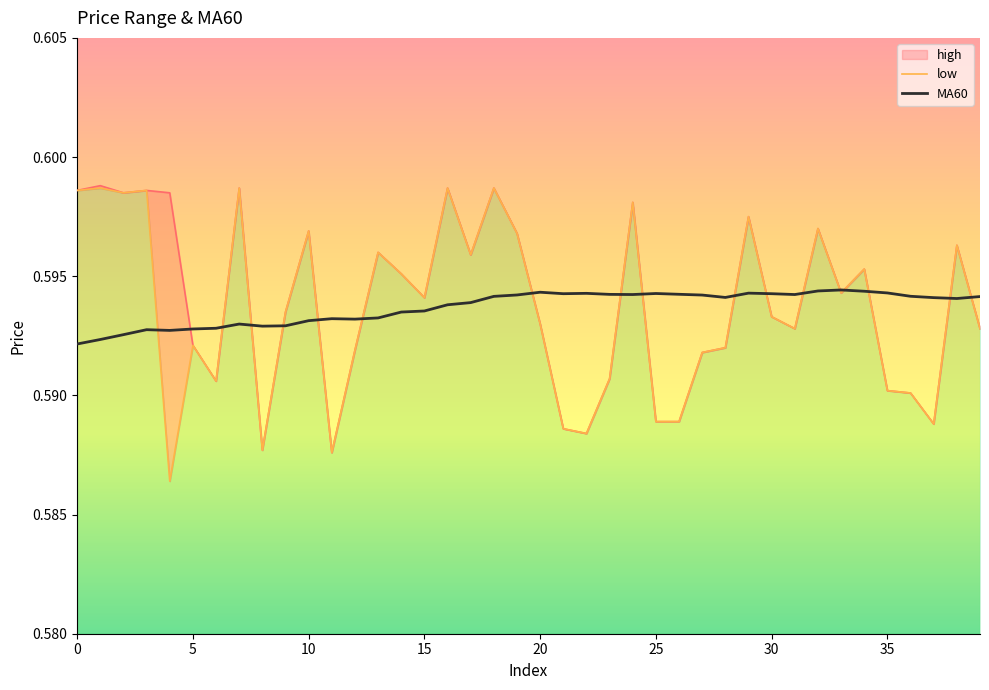

After their last crossing, which series has the higher values: low or MA60?

MA60